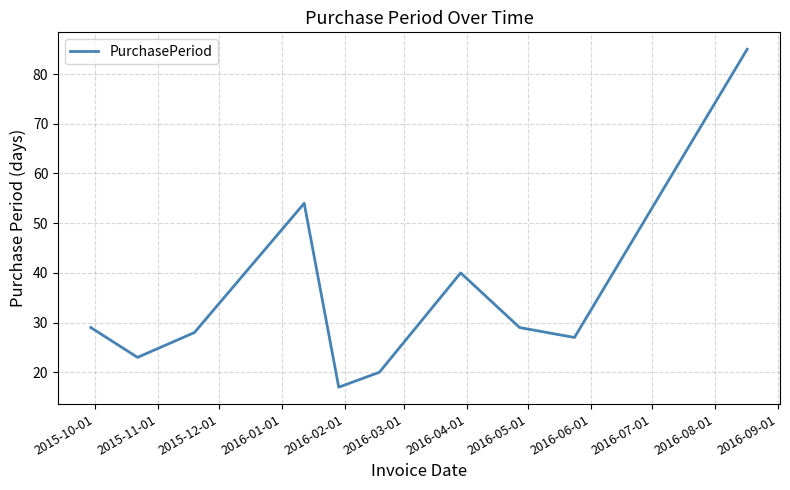

What is the smallest value displayed?

17